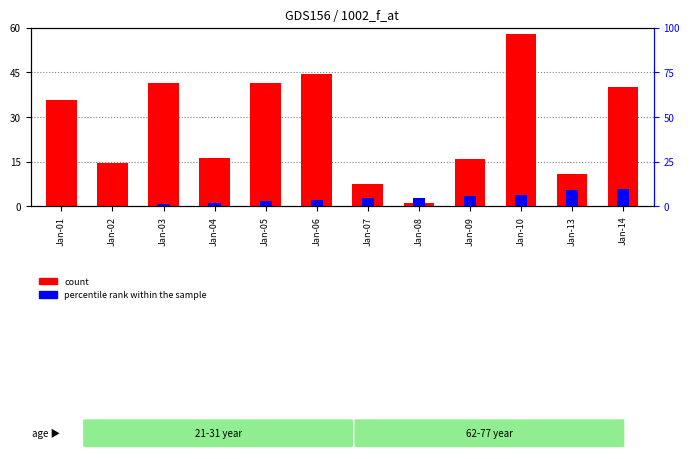

Which series has the largest total across all categories?

count